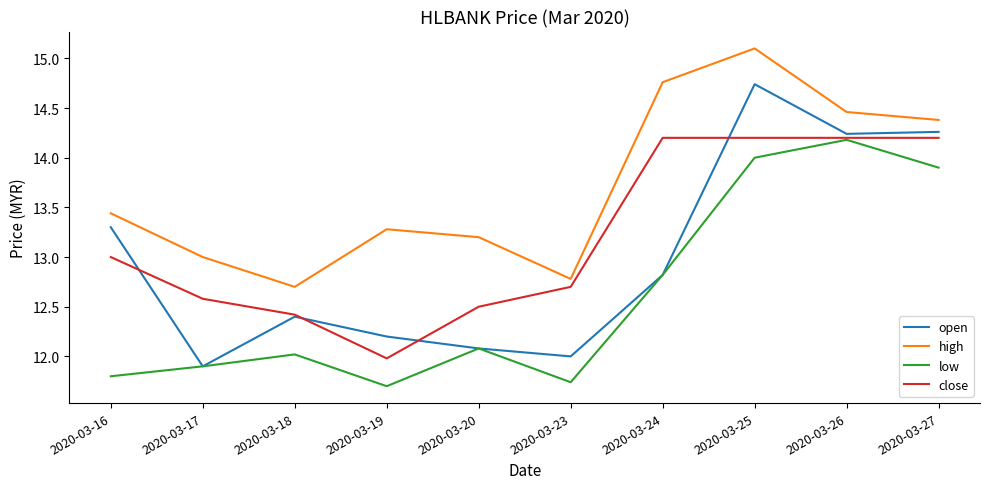

How many lines are shown in the chart?

4